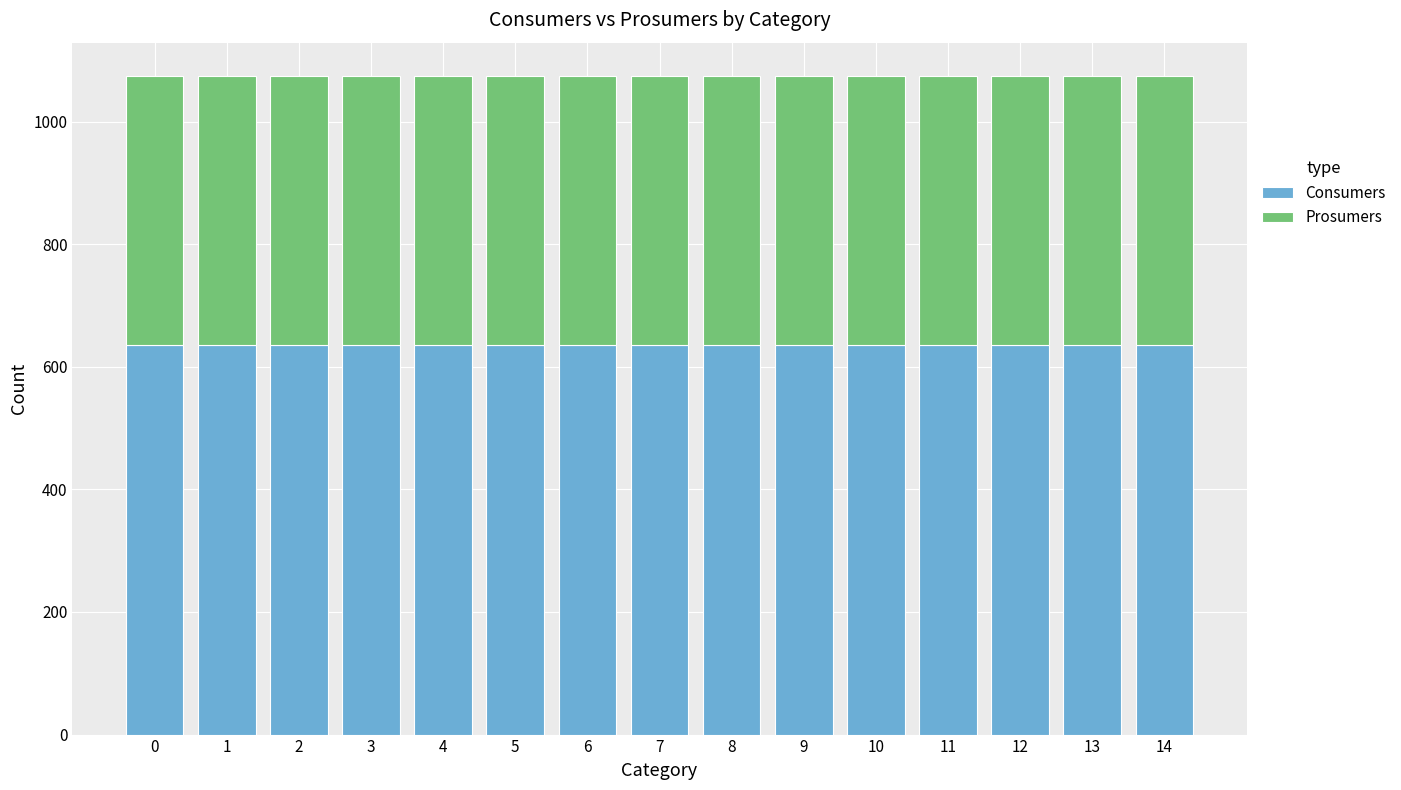

What is the maximum value for Consumers?

635